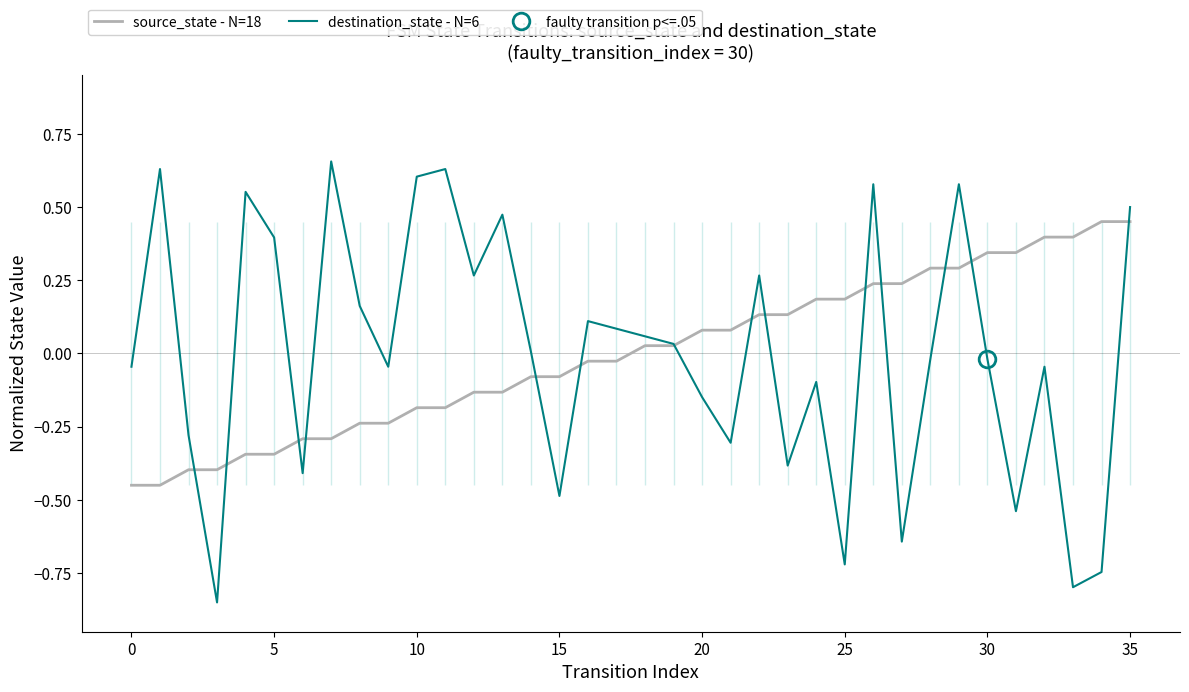

True or false: source_state - N=18 has a value of 0.1 at 25.

False